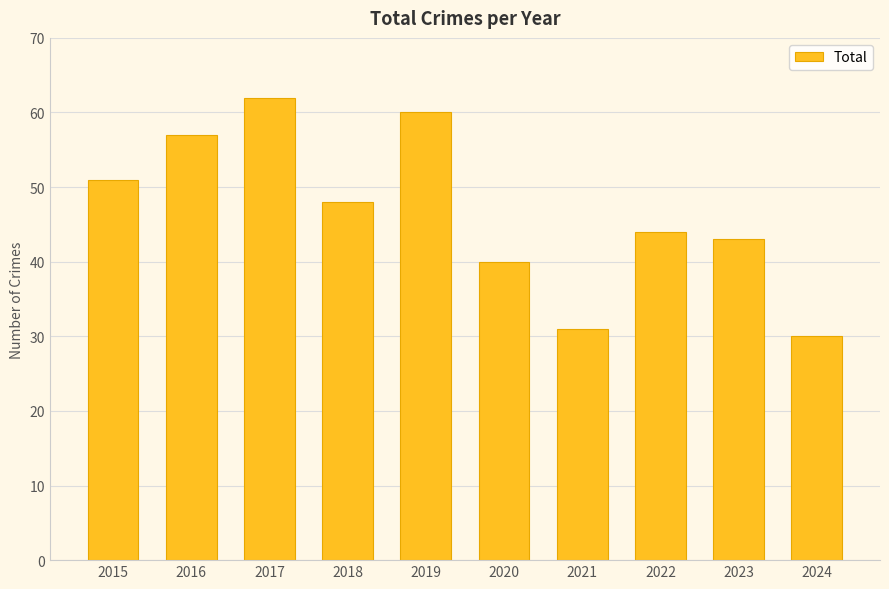

Does the chart contain any negative values?

No